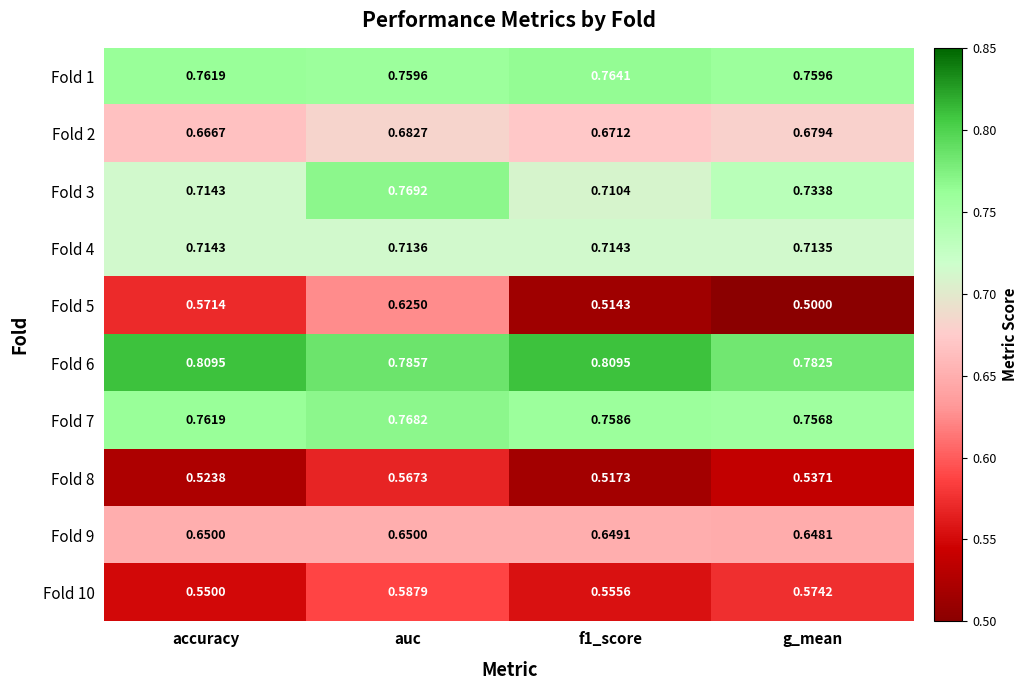

Which series changed the most between accuracy and g_mean?

Fold 5